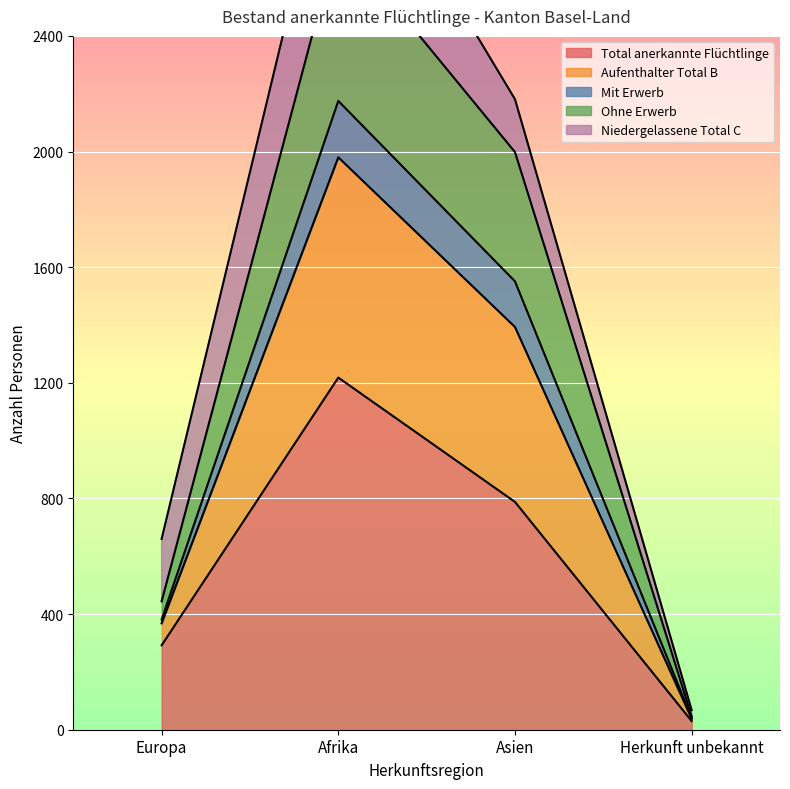

List the labels in order of Total anerkannte Flüchtlinge value, smallest first.

Herkunft unbekannt, Europa, Asien, Afrika